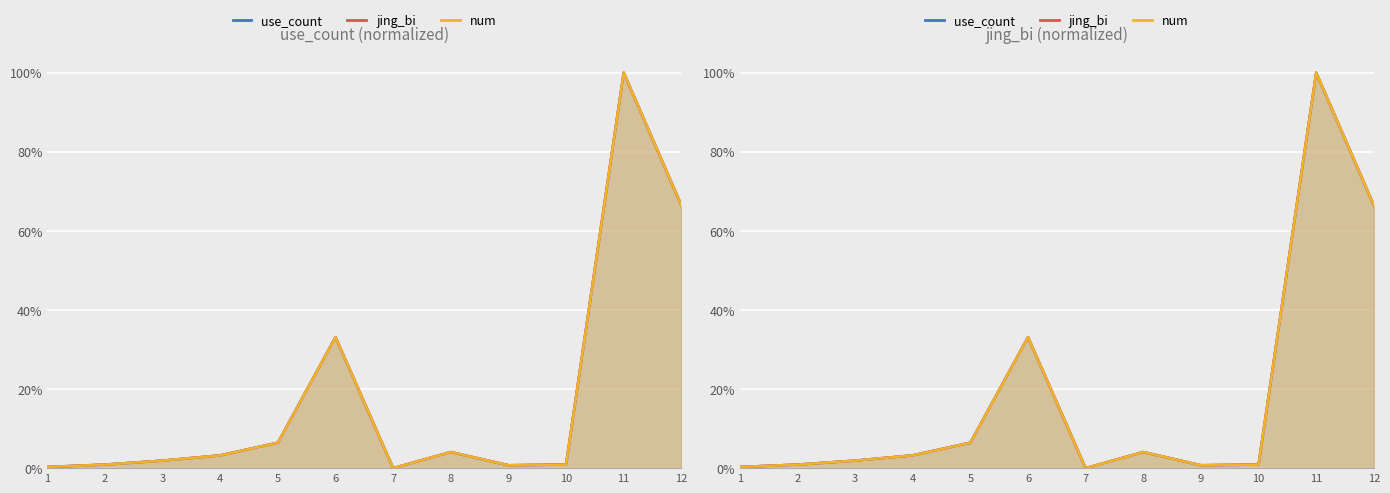

How many lines are shown in the chart?

3